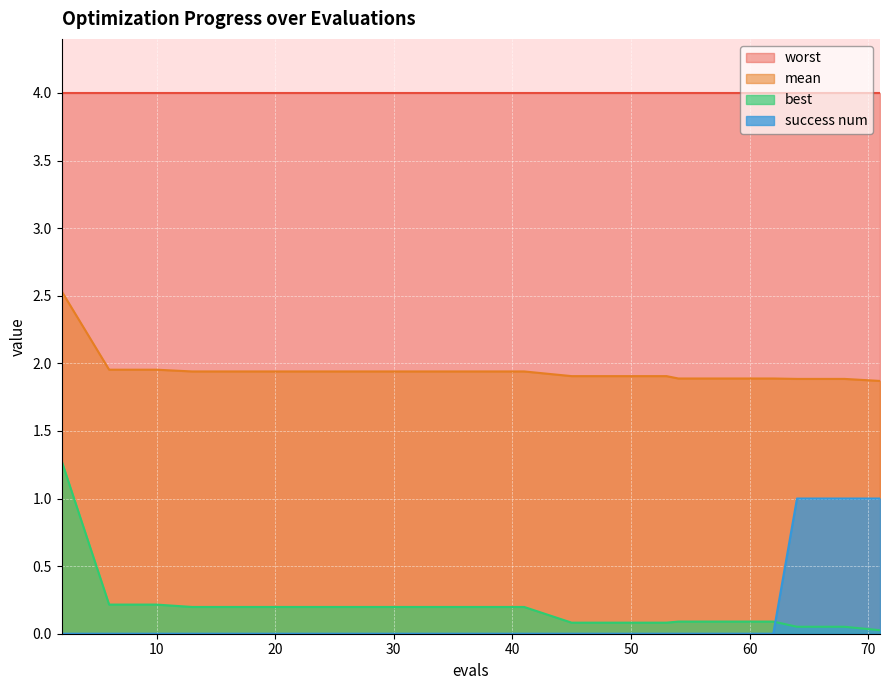

The value of success num at 41 is 0.0. True or false?

True